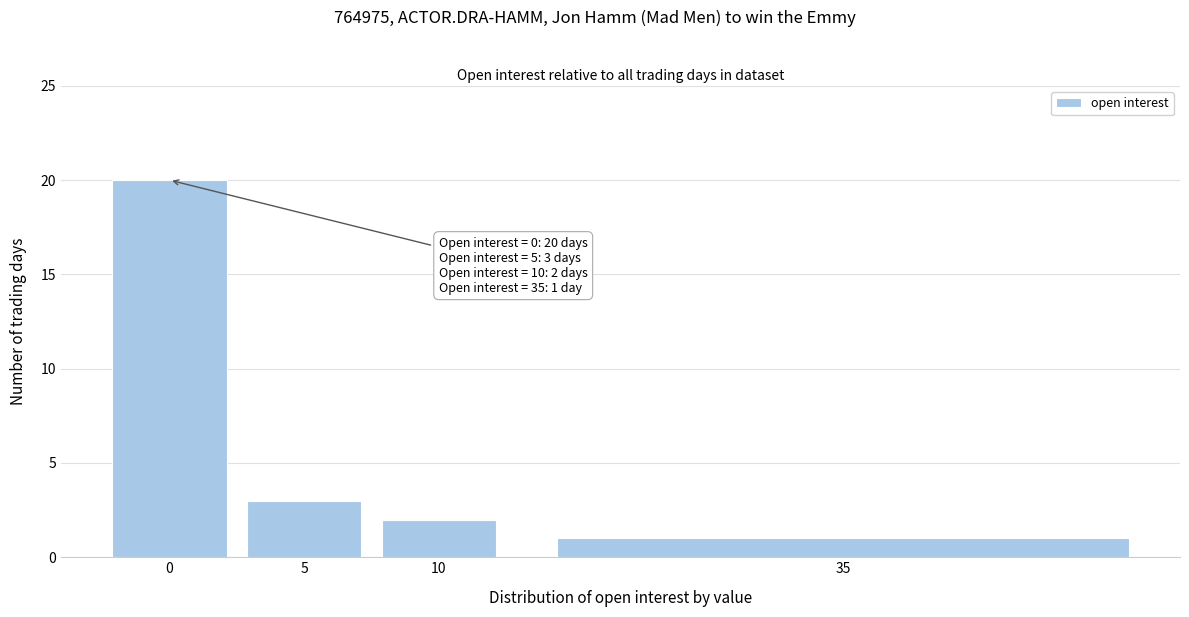

Reading right to left, list all the values displayed in this chart.

1	2	3	20